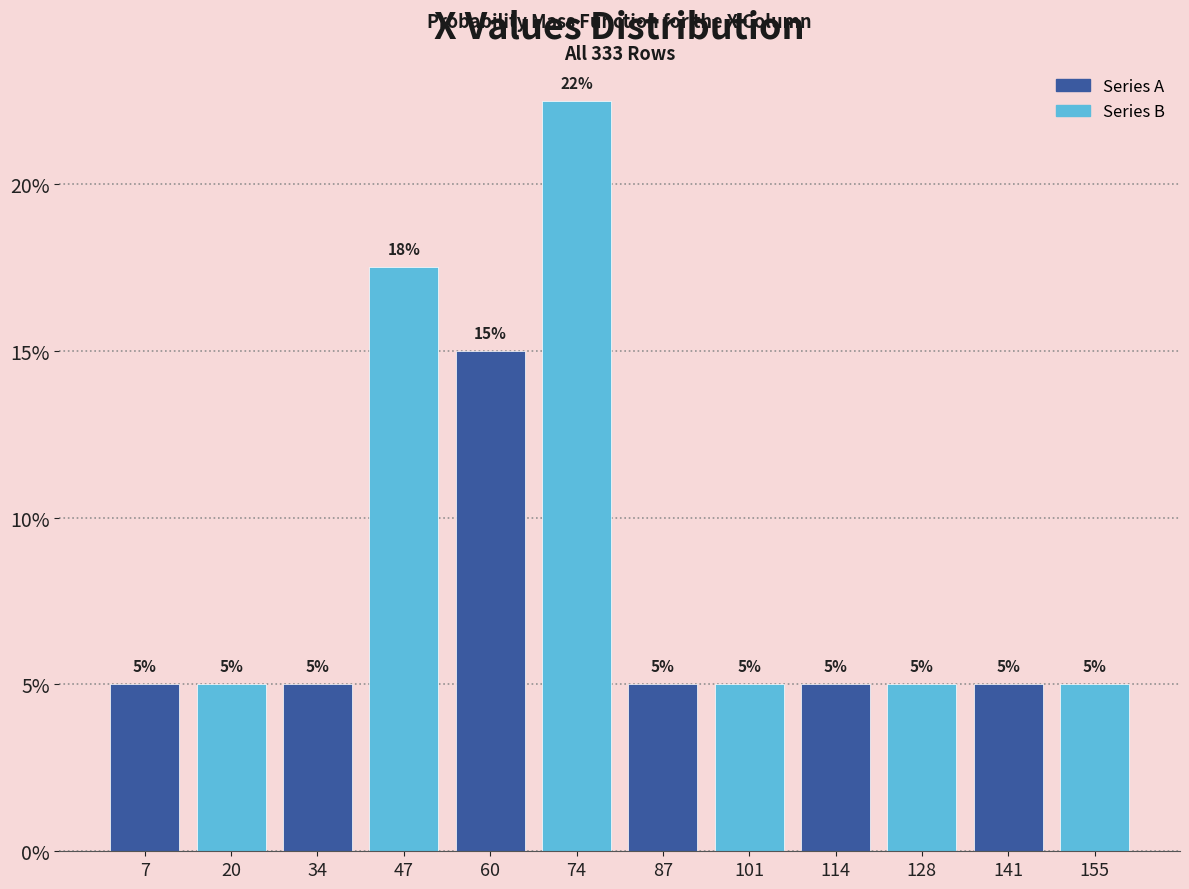

Over which range of the x-axis is the bar tallest?

68 to 80